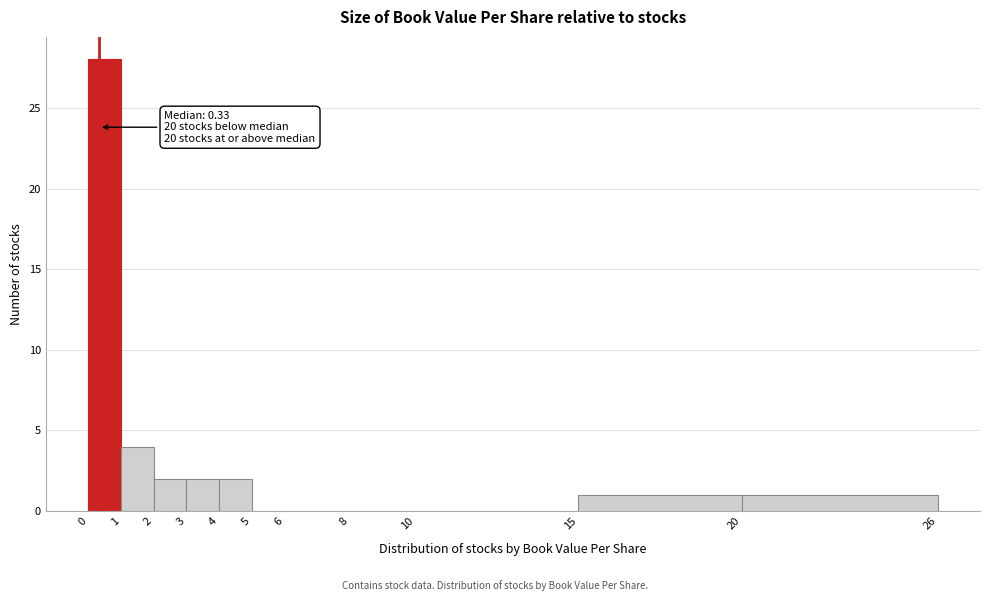

Which range on the x-axis has the tallest bar?

0 to 1